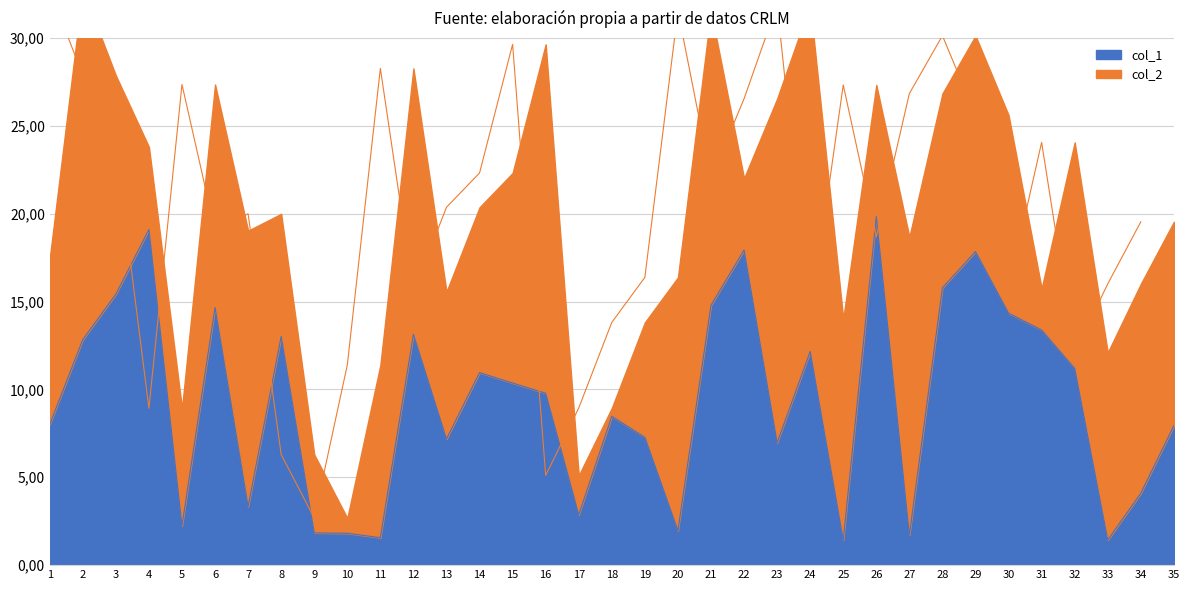

Rank the categories by value from lowest to highest.

33, 25, 11, 27, 10, 9, 20, 5, 17, 7, 34, 23, 13, 19, 35, 1, 18, 16, 15, 14, 32, 24, 2, 8, 12, 31, 30, 6, 21, 3, 28, 29, 22, 4, 26